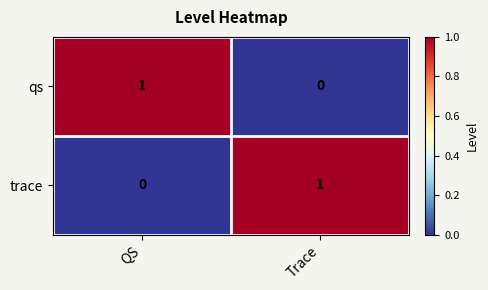

Where is qs nearest to the value 0?

Trace